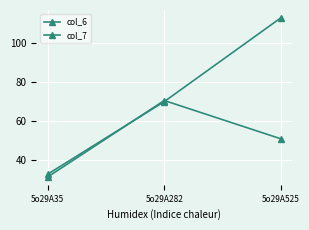

What is the sum of all col_7 values?

152.6